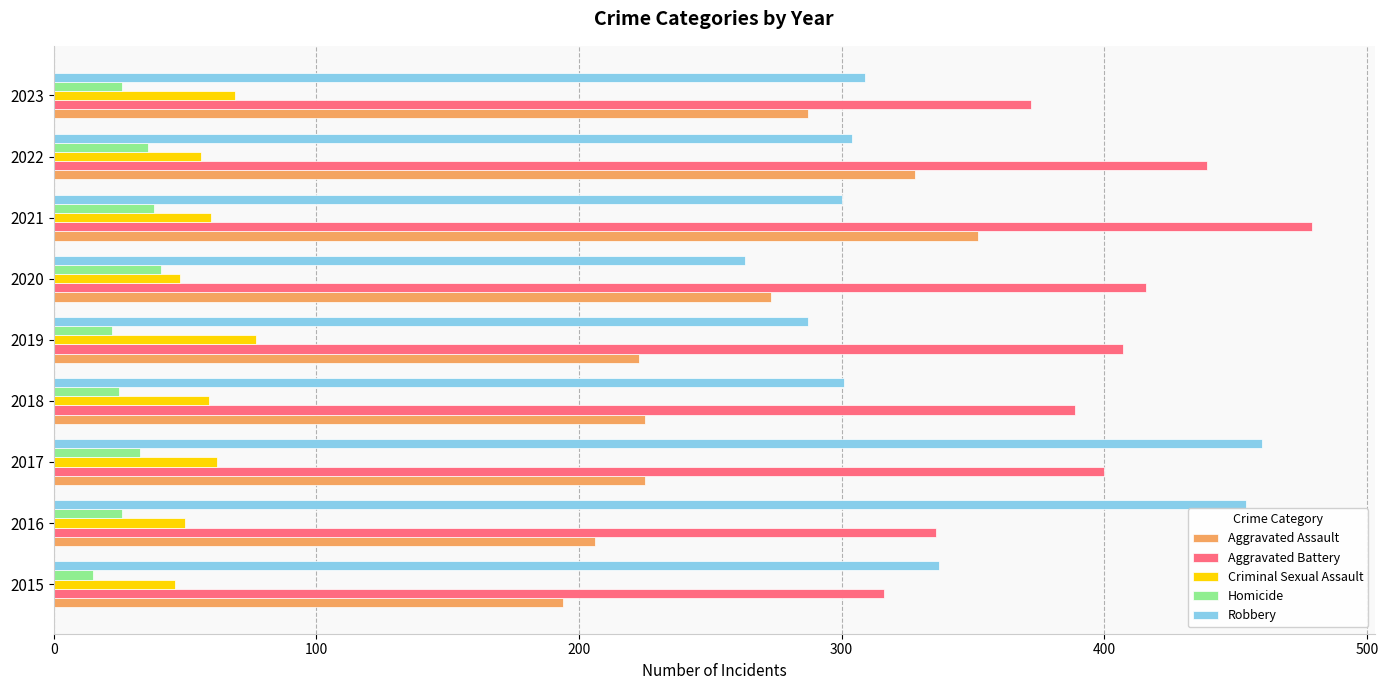

What is the difference between the second highest and second lowest values in the Criminal Sexual Assault series?

21